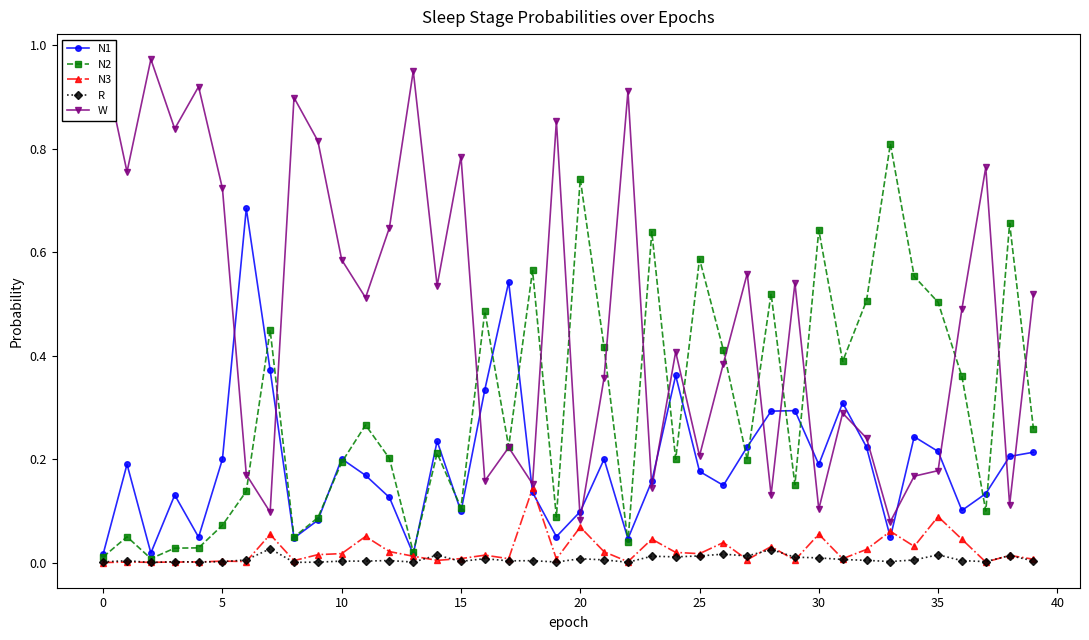

How many lines are shown in the chart?

5